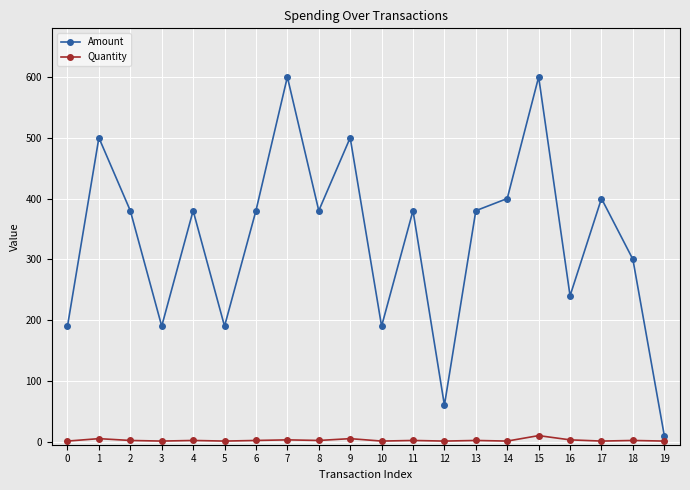

Rank the series by their average value, from lowest to highest.

Quantity, Amount